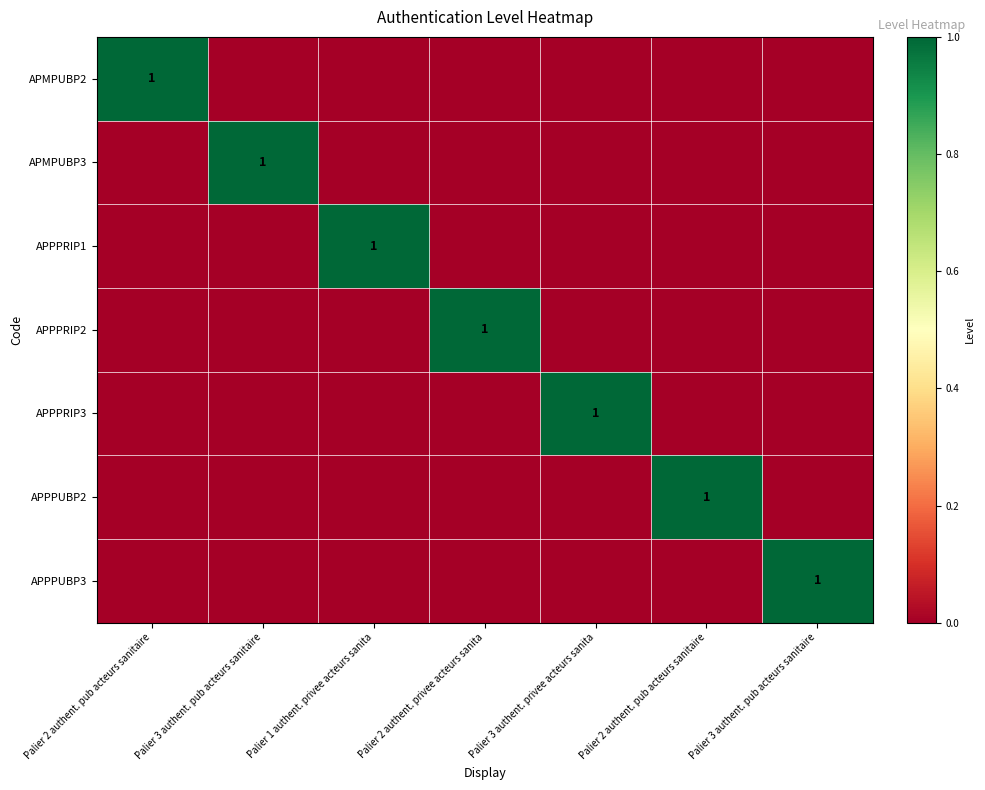

What is the sum of all APMPUBP2 values?

1